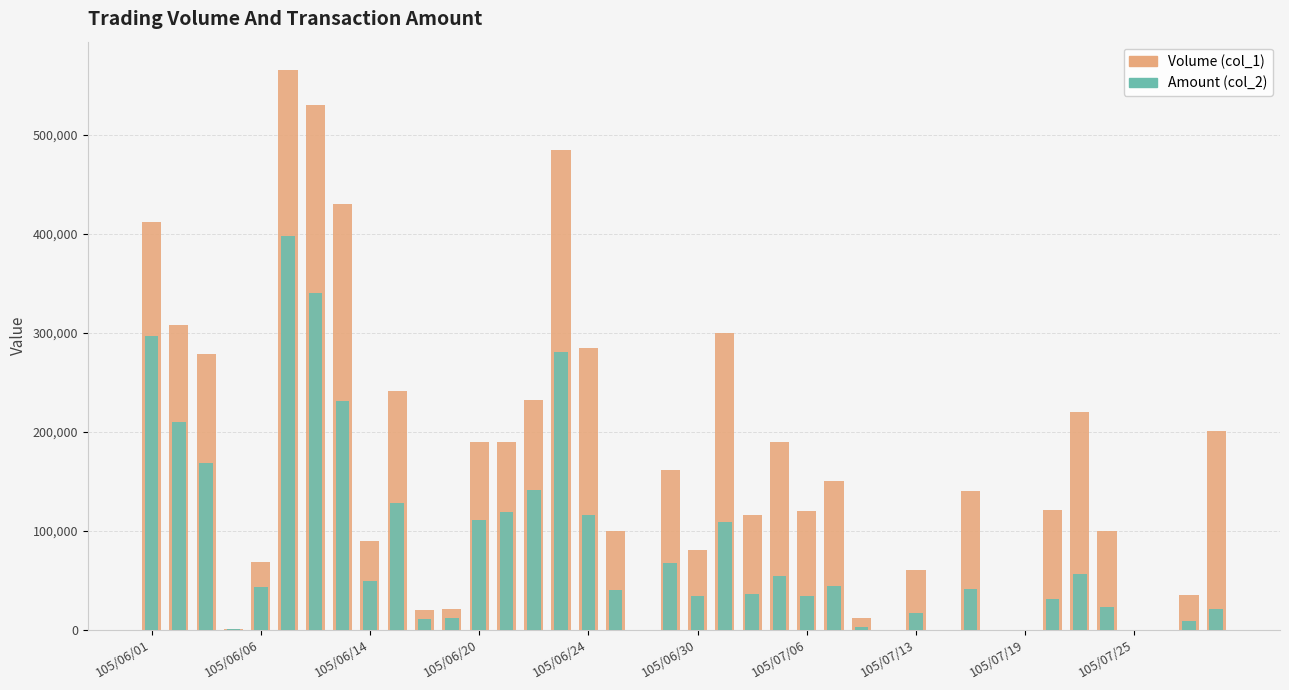

How many data points in Volume (col_1) are above 121000?

19